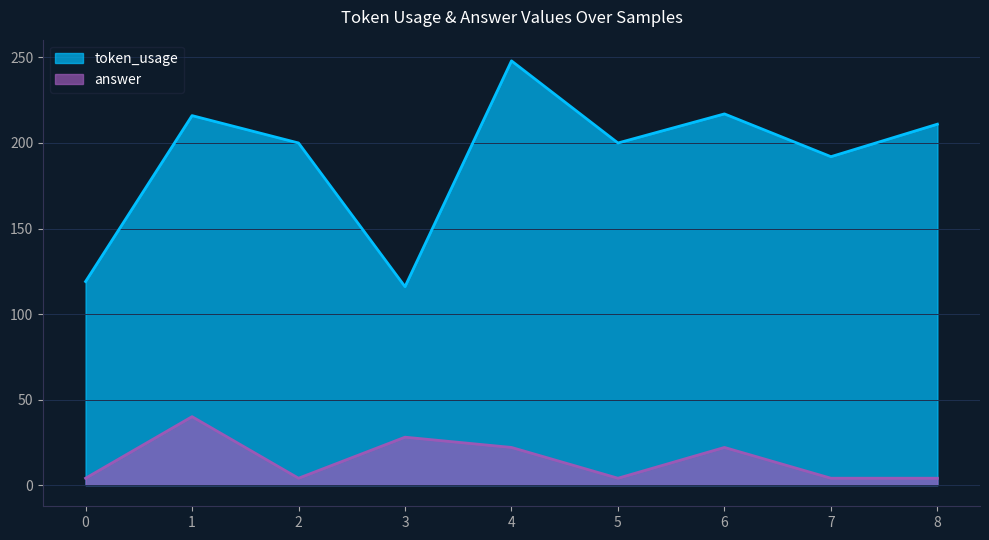

What is the average value of the answer series?

15